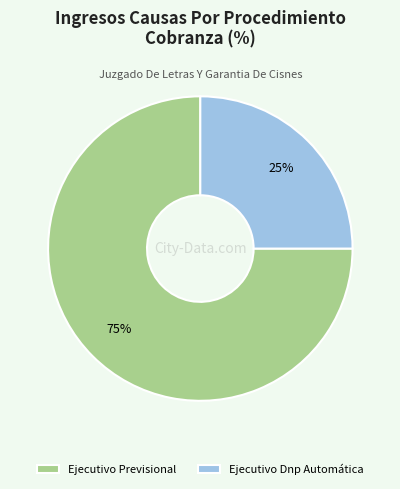

What percentage is the Ejecutivo Previsional slice, to the nearest percent?

75%